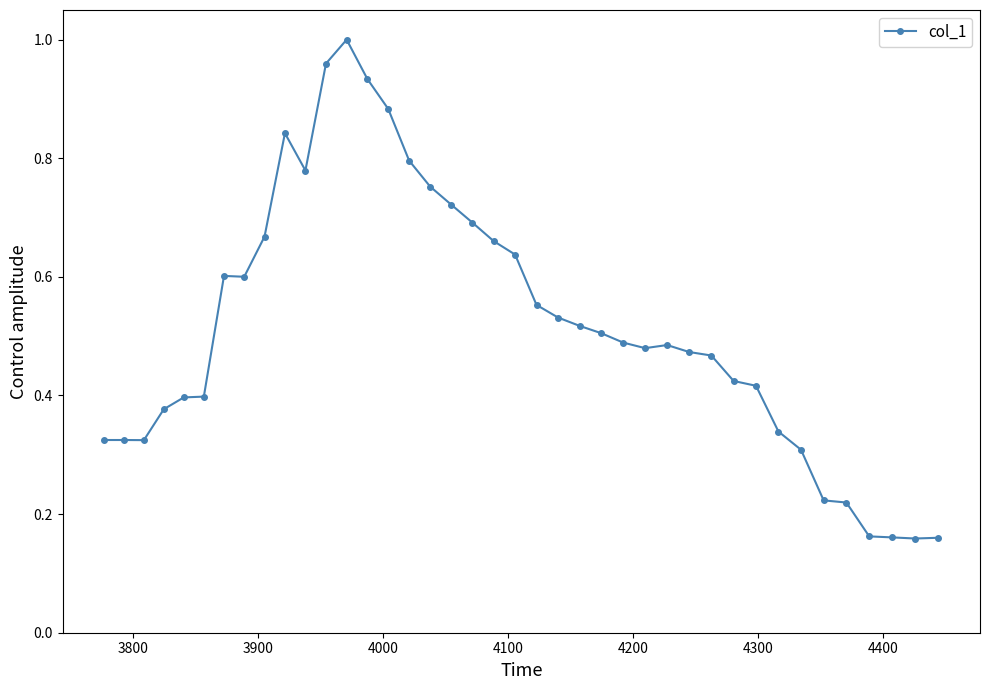

True or false: there are more than 2 points higher than both neighbors.

True